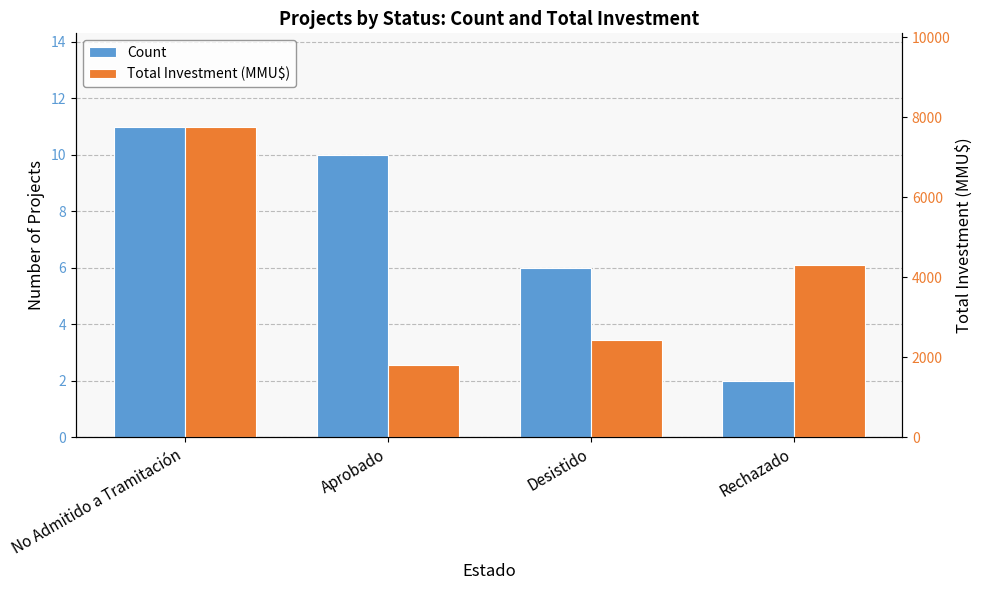

What is the highest value of the Count series?

11